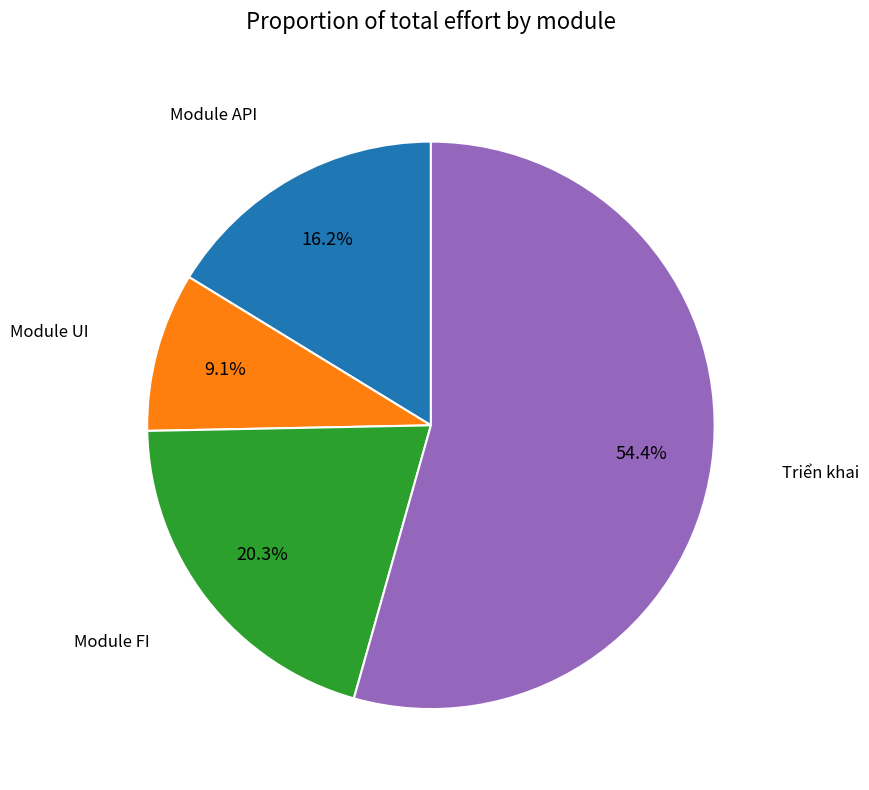

Is there any slice that represents more than half of the pie?

Yes